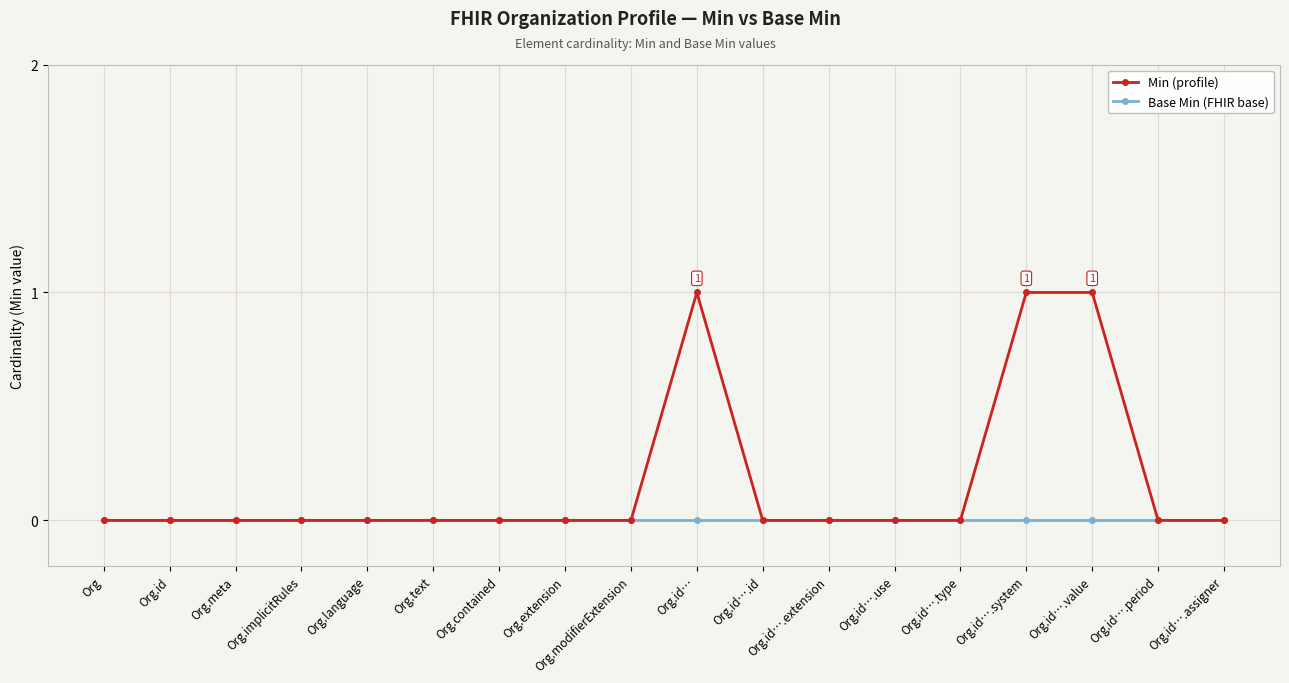

What are all the series names shown in the legend?

Min (profile), Base Min (FHIR base)